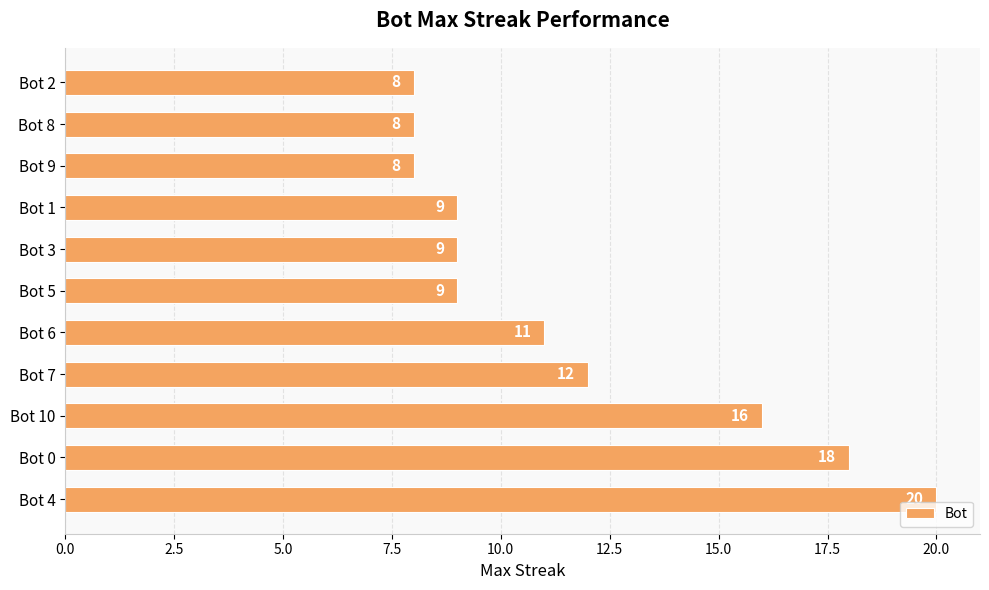

What is the smallest value displayed?

8